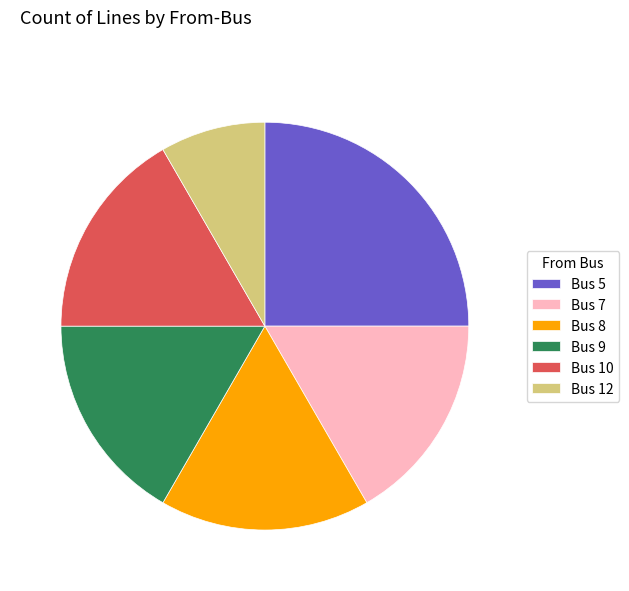

How many slices are in this pie chart?

6